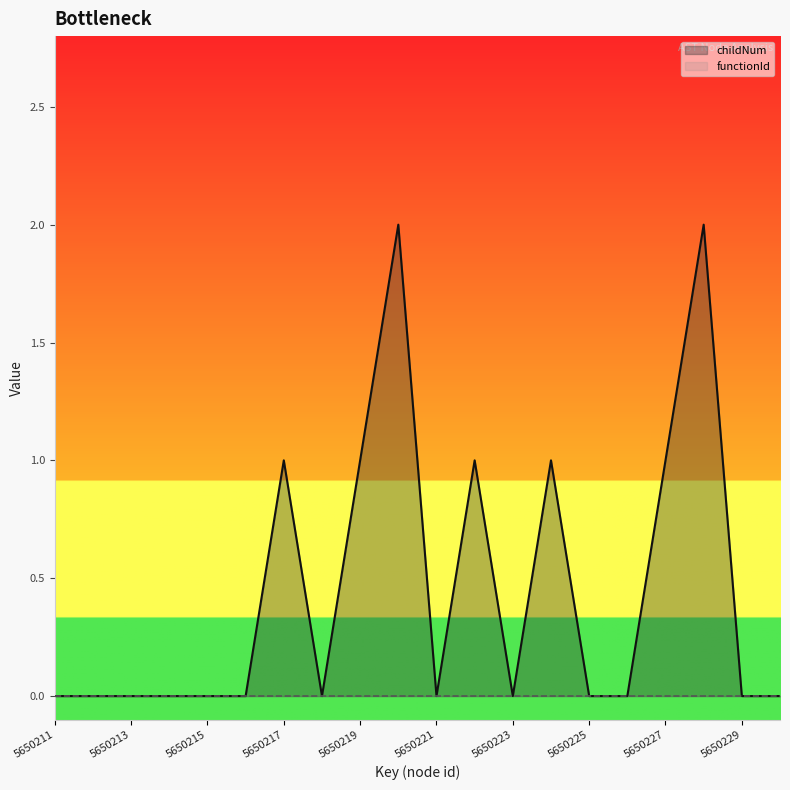

Which series has the widest spread of values?

childNum